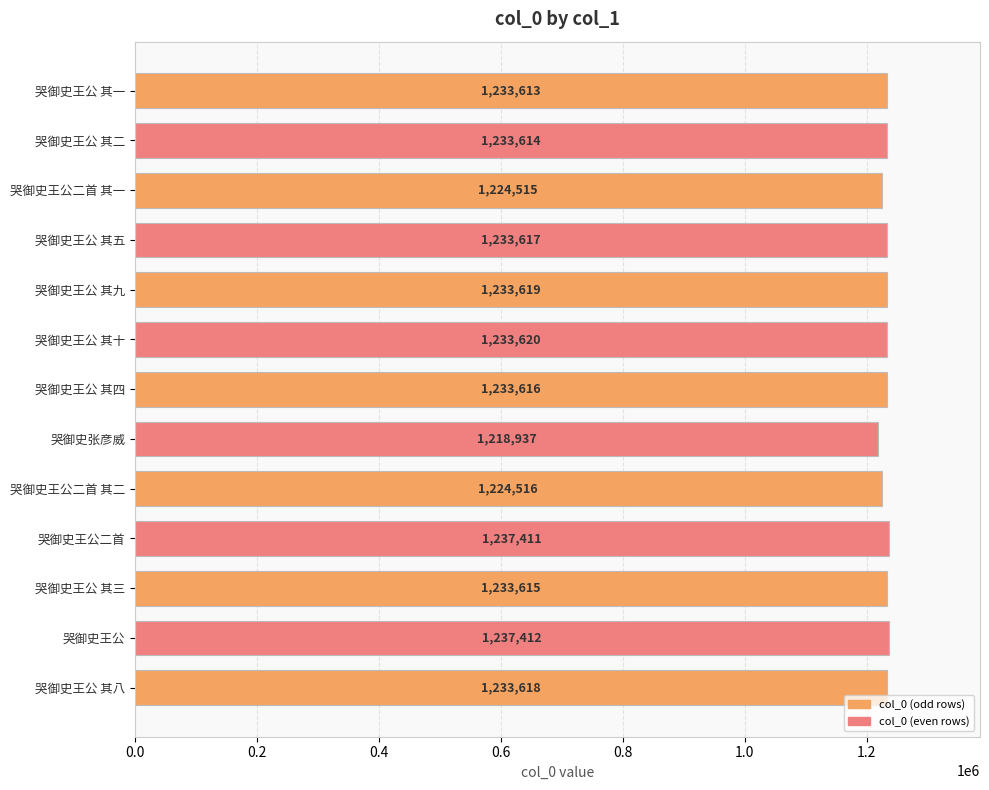

List the labels in order of value, smallest first.

哭御史张彦威, 哭御史王公二首 其一, 哭御史王公二首 其二, 哭御史王公 其一, 哭御史王公 其二, 哭御史王公 其三, 哭御史王公 其四, 哭御史王公 其五, 哭御史王公 其八, 哭御史王公 其九, 哭御史王公 其十, 哭御史王公二首, 哭御史王公